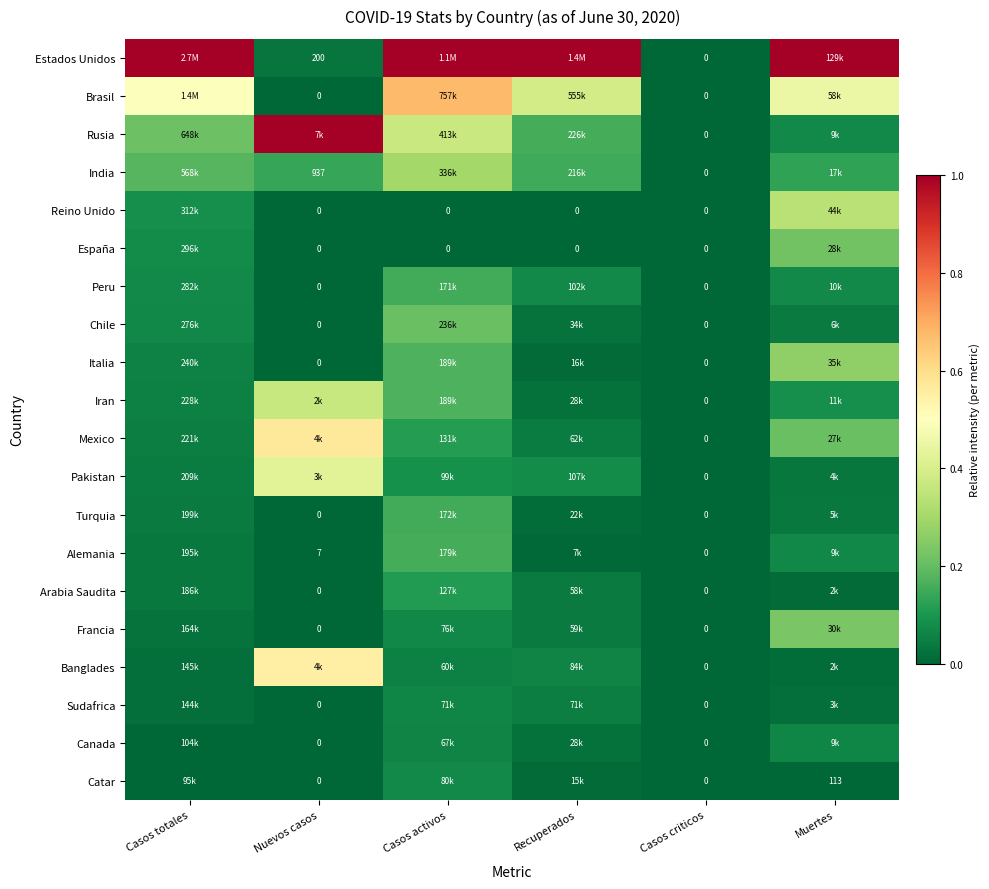

The Catar series shows 0.1 at Casos activos. True or false?

True